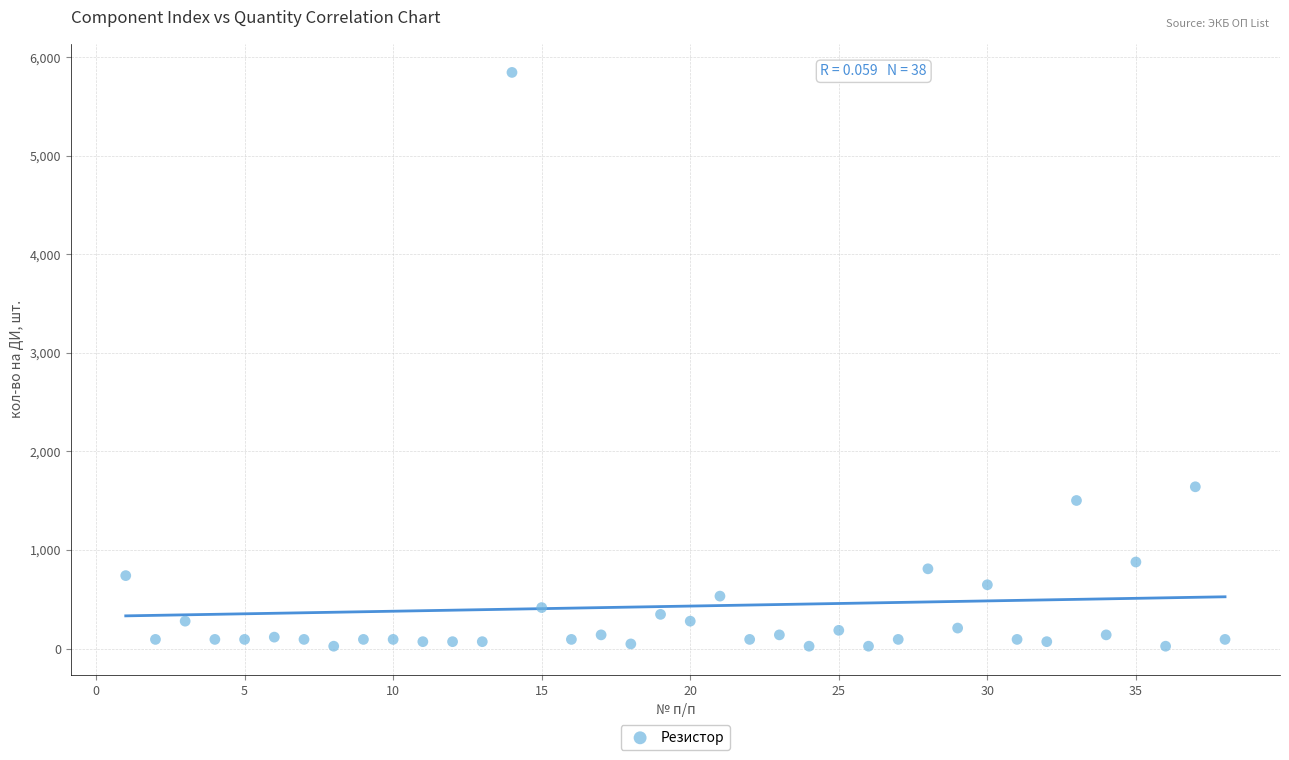

What is the range of Y values (max minus min)?

5820